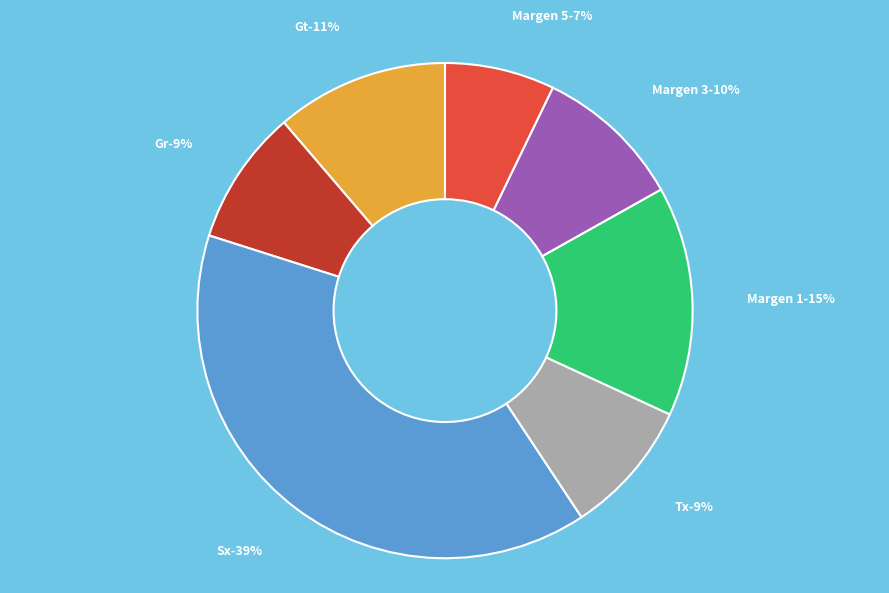

To the nearest percent, what percentage of the pie is Sx?

39%